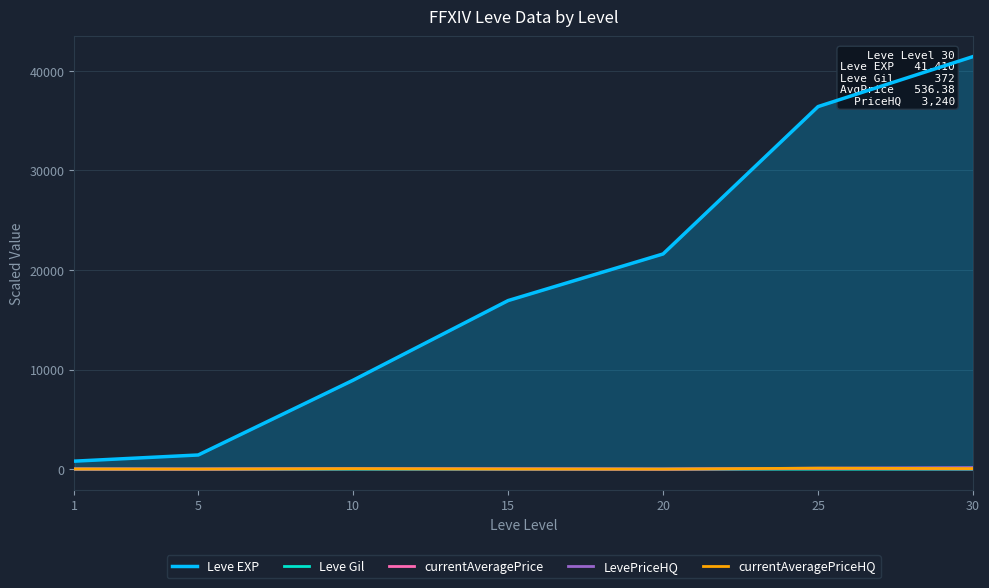

How many times do currentAveragePriceHQ and Leve Gil cross each other?

2